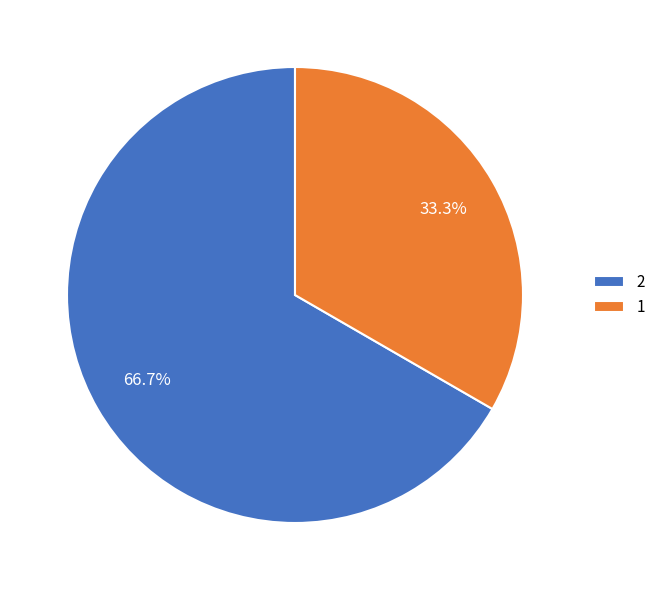

Is it true that 2 is 67% of the pie?

True